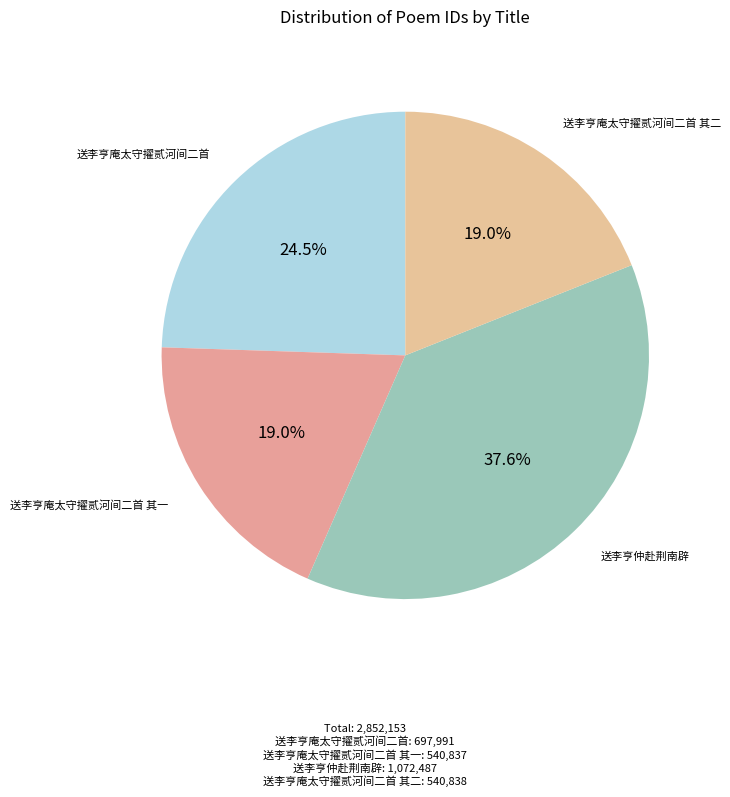

Which slice is the largest?

送李亨仲赴荆南辟